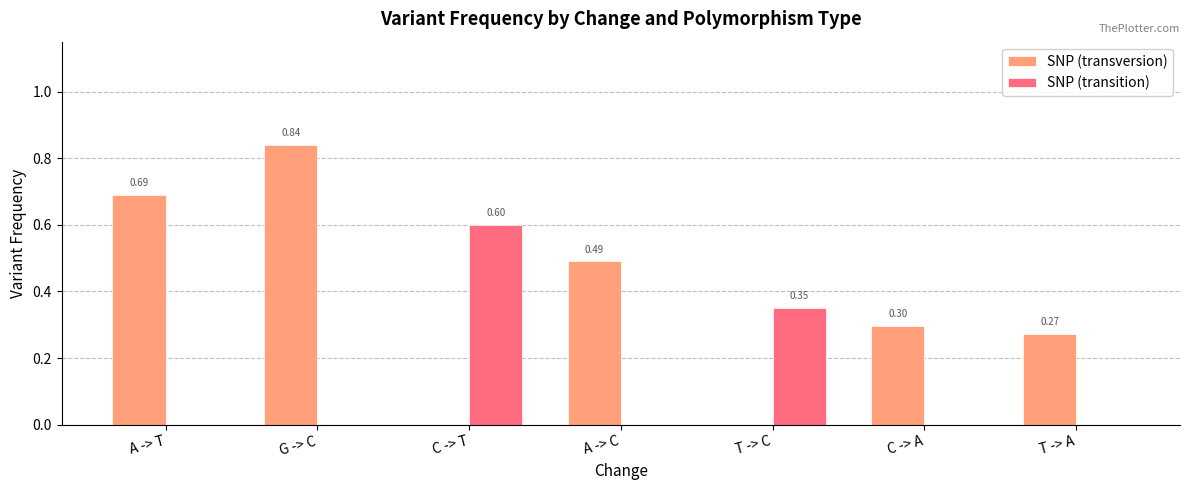

What is the sum of all SNP (transversion) values?

2.6